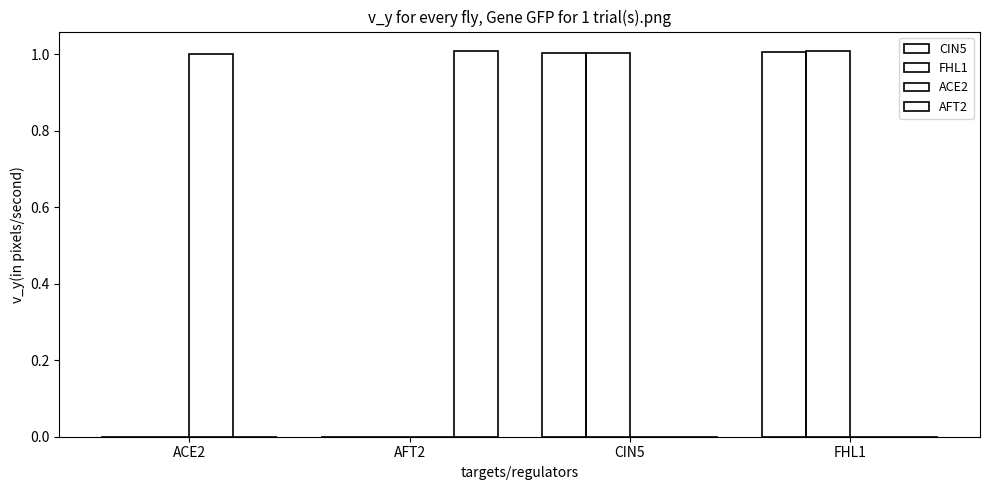

The FHL1 series shows 0.0 at ACE2. True or false?

True